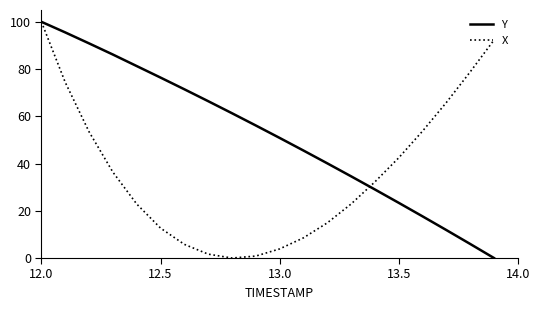

Count the number of data series in this chart.

2